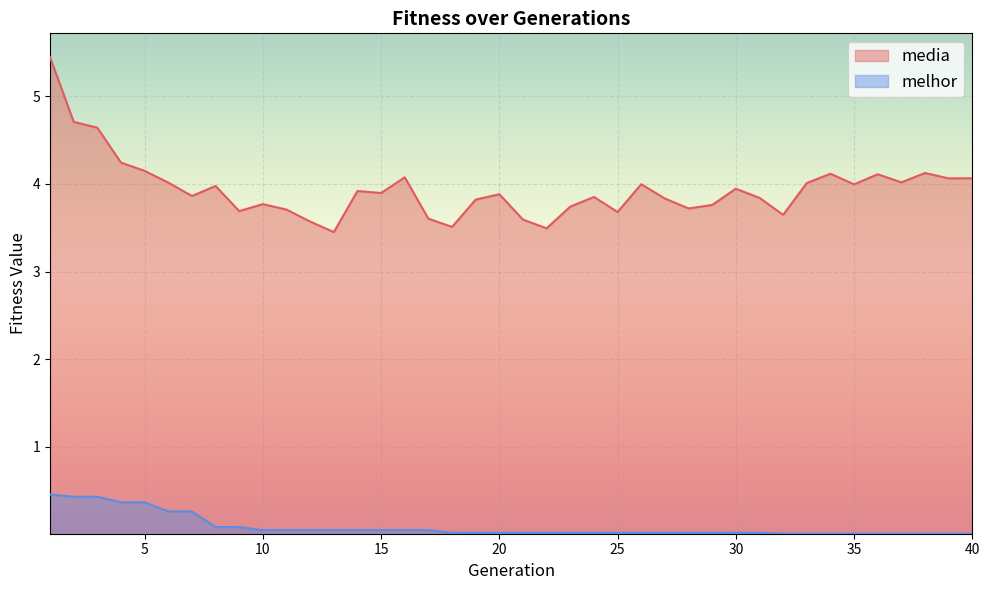

True or false: melhor has more than 0 interior local peaks.

False